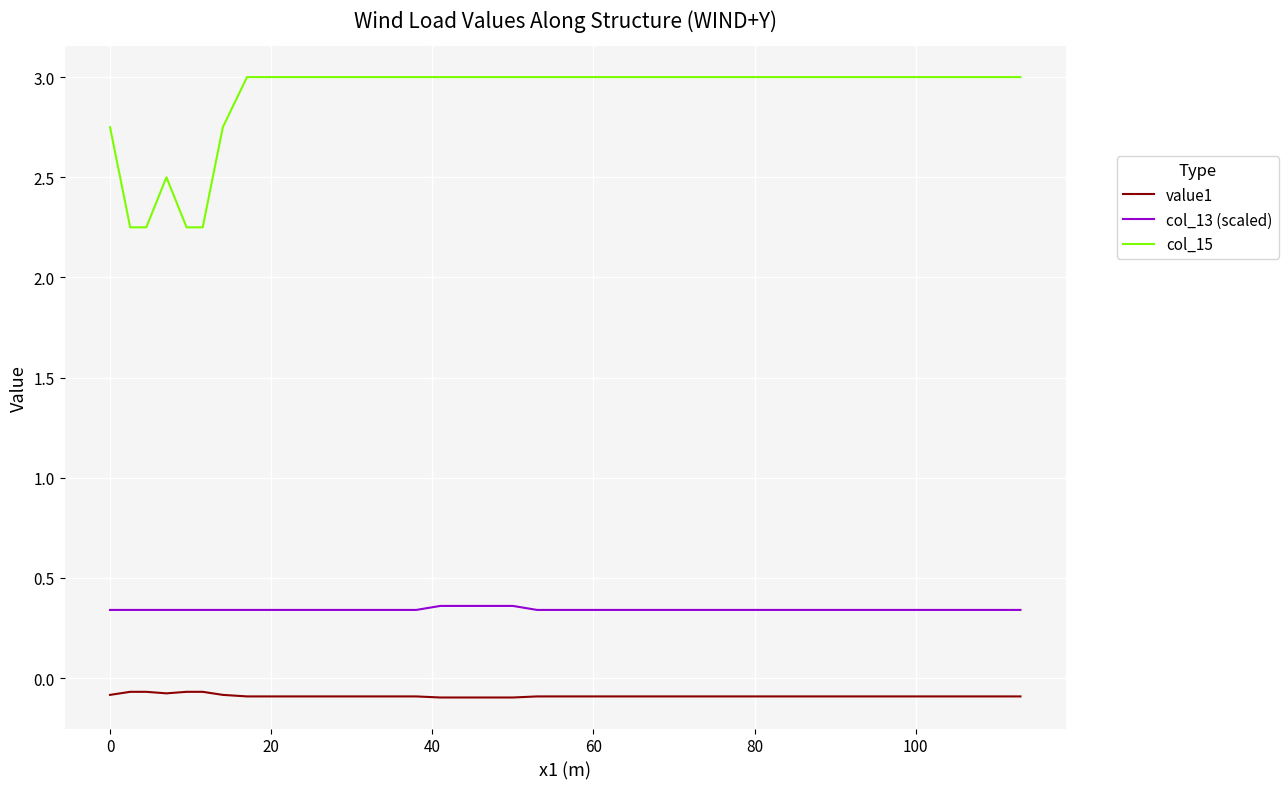

True or false: value1 and col_15 intersect in this chart.

False